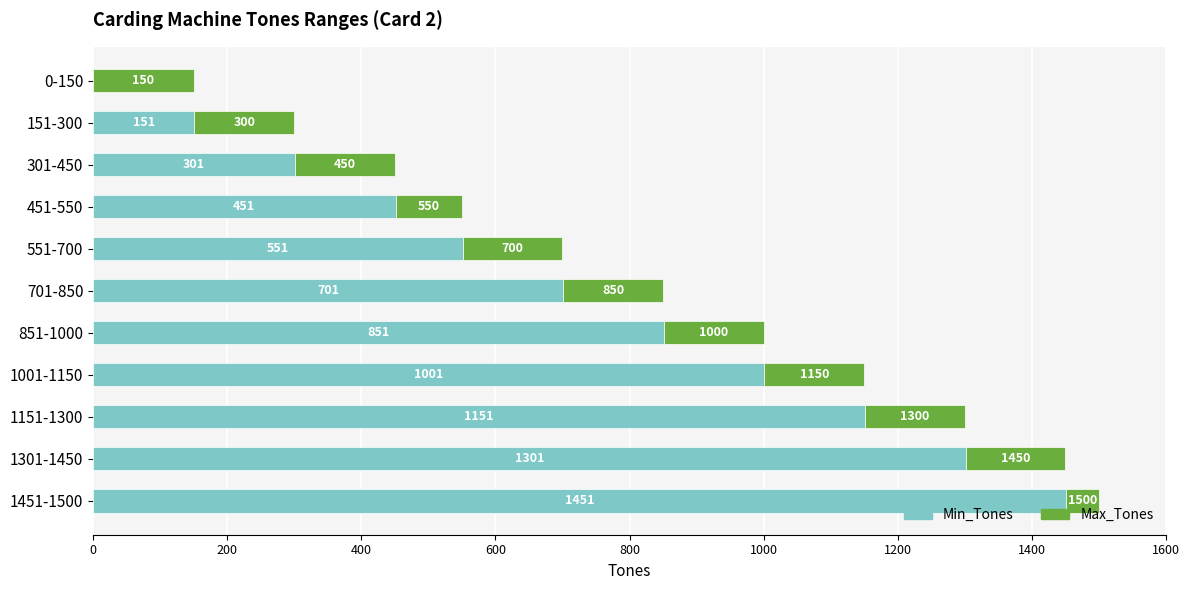

What is the average value of the Min_Tones series?

719